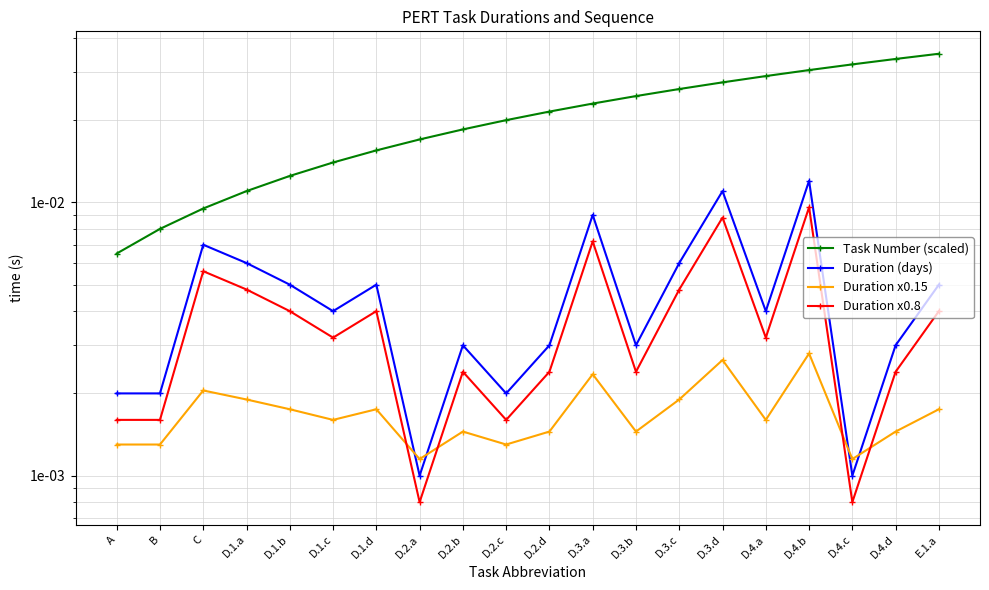

At which label does Duration (days) reach its peak?

D.4.b